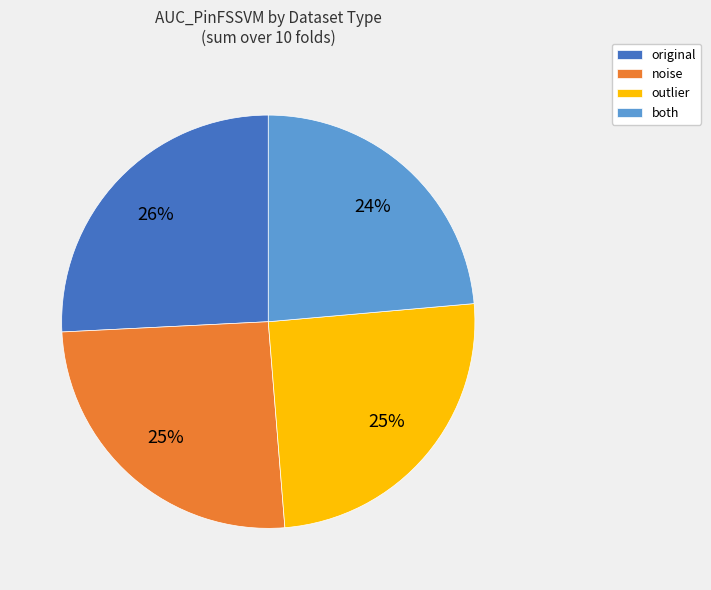

What percentage is the noise slice, to the nearest percent?

25%